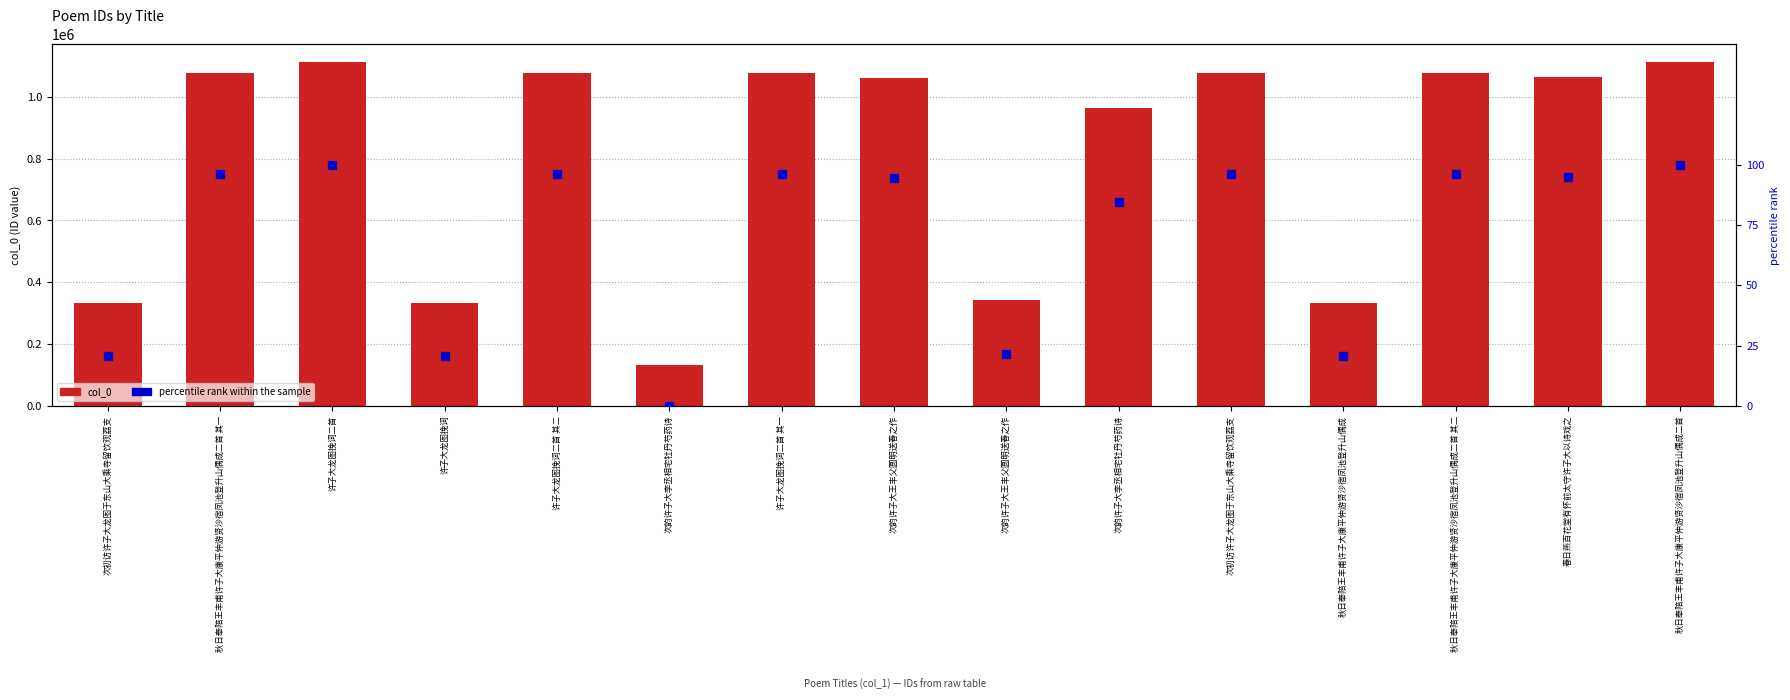

At which category is the sum across all series the highest?

秋日奉陪王丰甫许子大康平仲游贤沙宿凤池登升山偶成二首